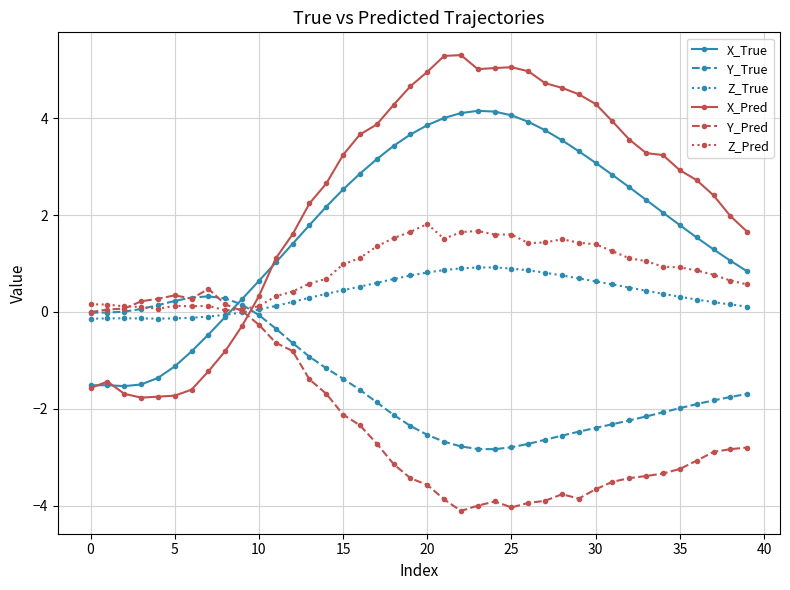

What is the lowest value of the Y_True series?

-2.8